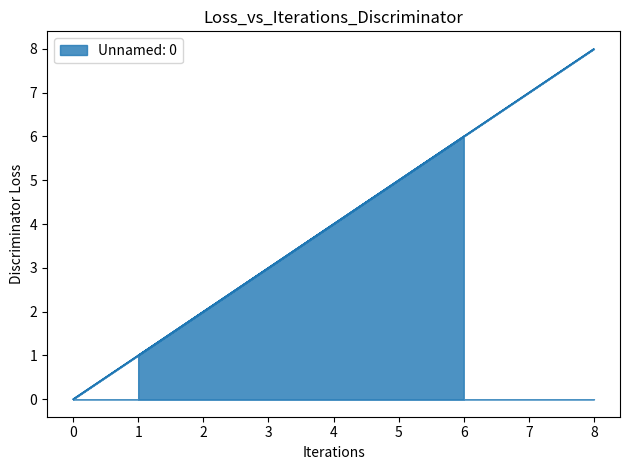

What is the difference between the values at 8 and 3?

5